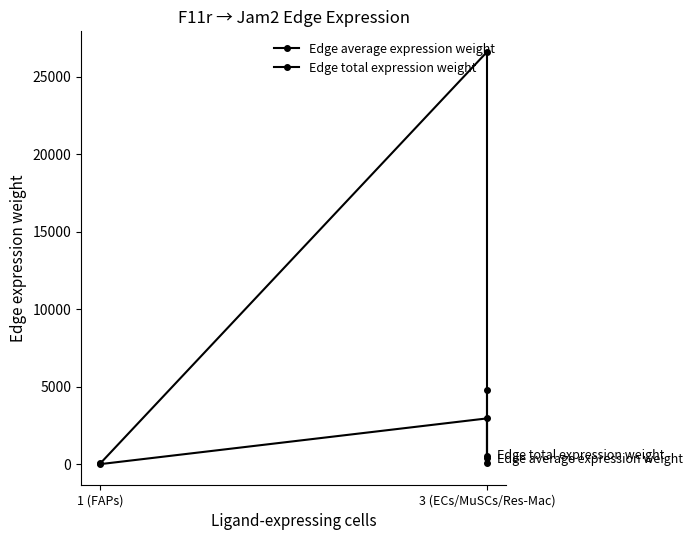

Rank the series by their average value, from lowest to highest.

Edge average expression weight, Edge total expression weight